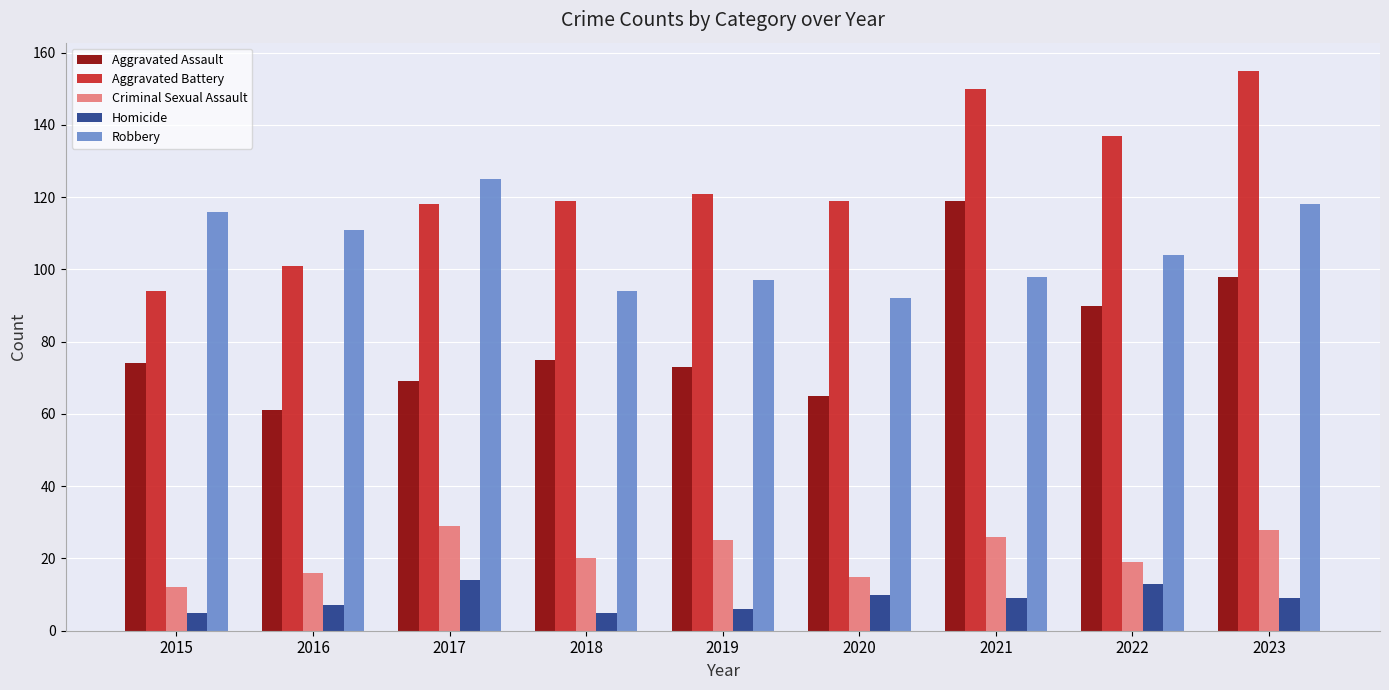

Reading left to right, what are all the values shown in this chart?

Aggravated Assault: 74	61	69	75	73	65	119	90	98
Aggravated Battery: 94	101	118	119	121	119	150	137	155
Criminal Sexual Assault: 12	16	29	20	25	15	26	19	28
Homicide: 5	7	14	5	6	10	9	13	9
Robbery: 116	111	125	94	97	92	98	104	118